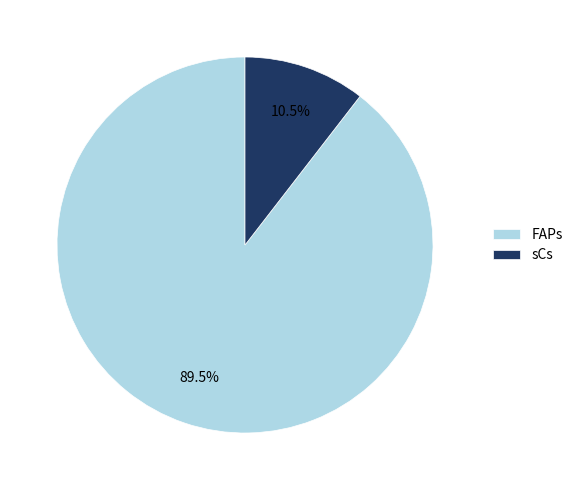

What is the largest slice in the pie chart?

FAPs